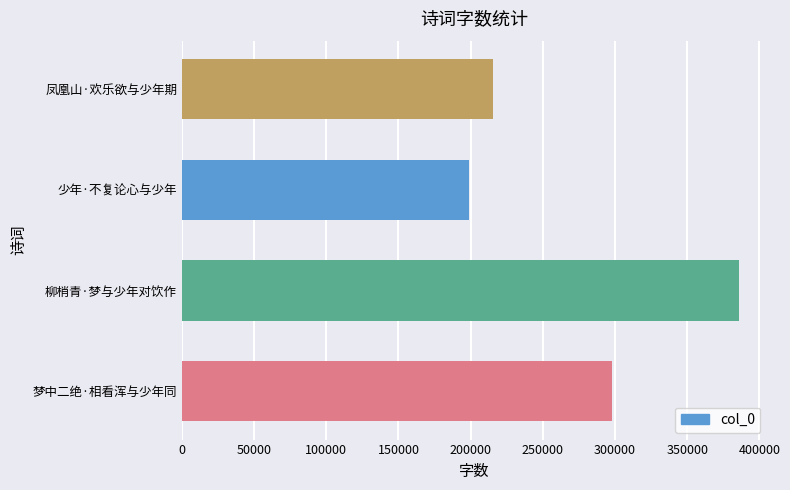

Between 少年·不复论心与少年 and 梦中二绝·相看浑与少年同, which is larger?

梦中二绝·相看浑与少年同